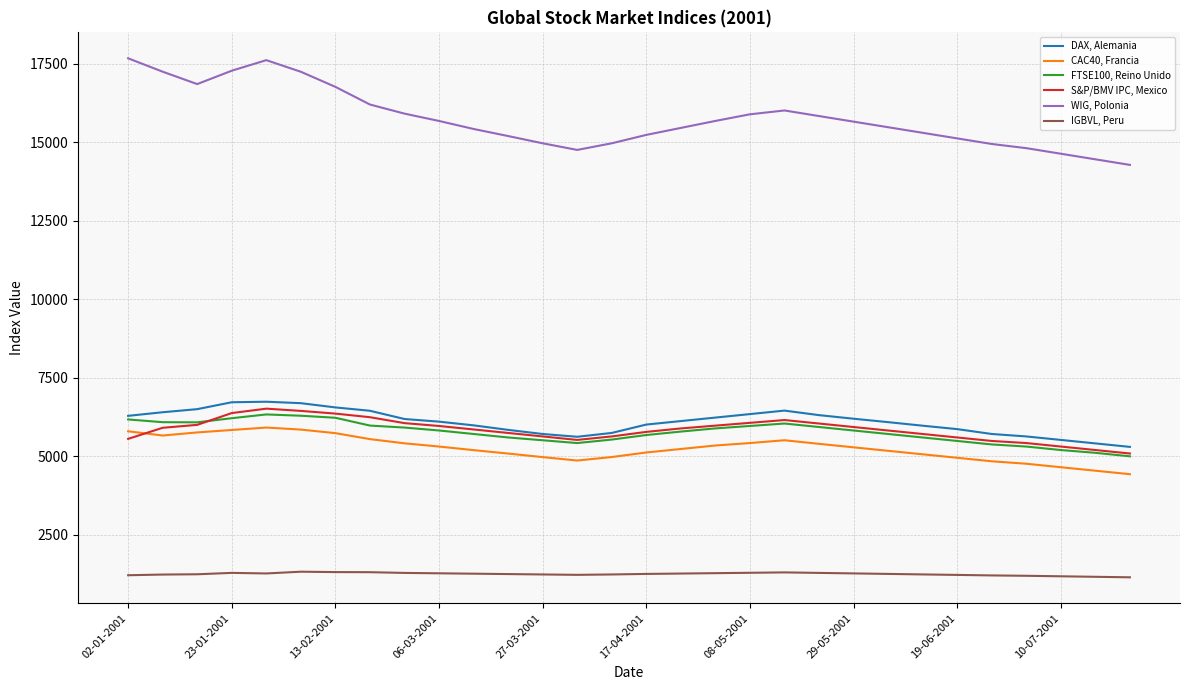

Which series has the largest range (max minus min)?

WIG, Polonia